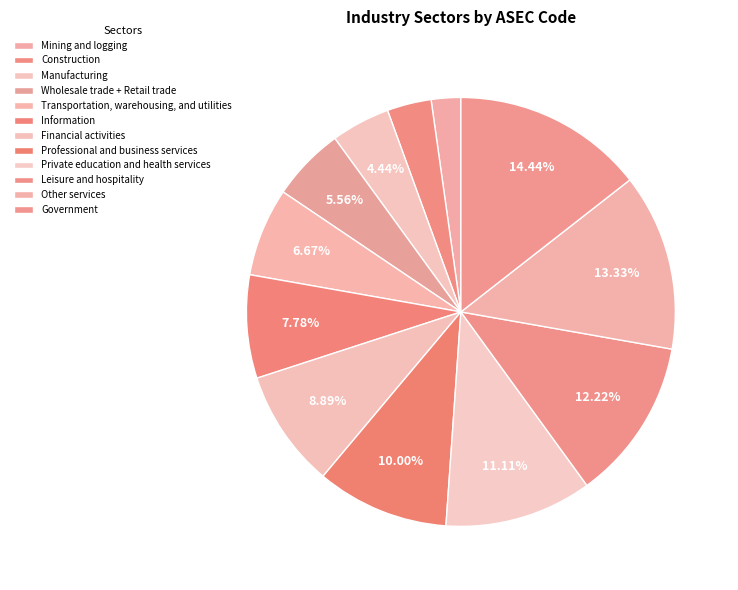

To the nearest percent, what percentage of the pie is Wholesale trade + Retail trade?

6%